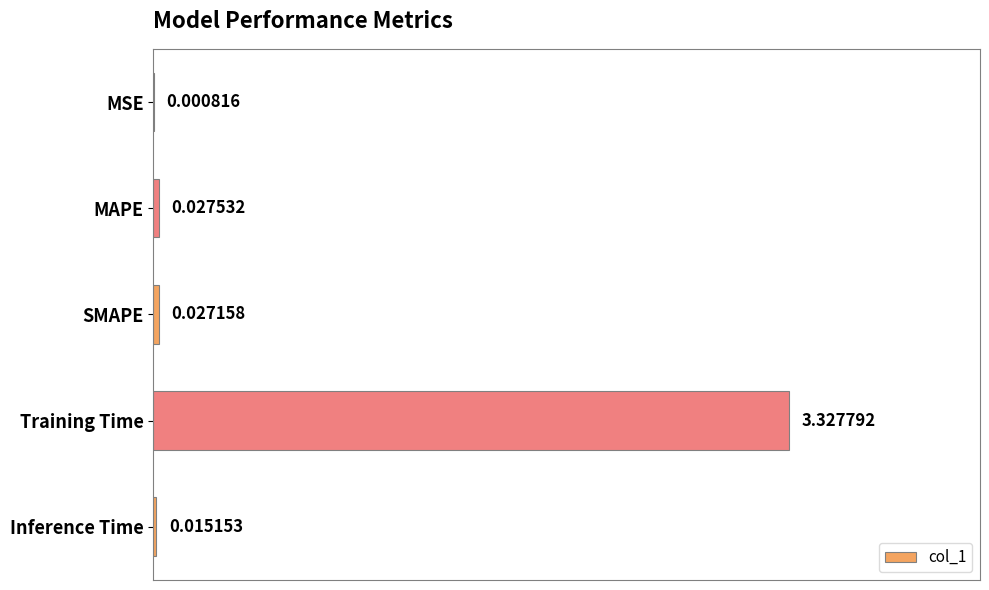

Where is the data nearest to the value 1?

MAPE